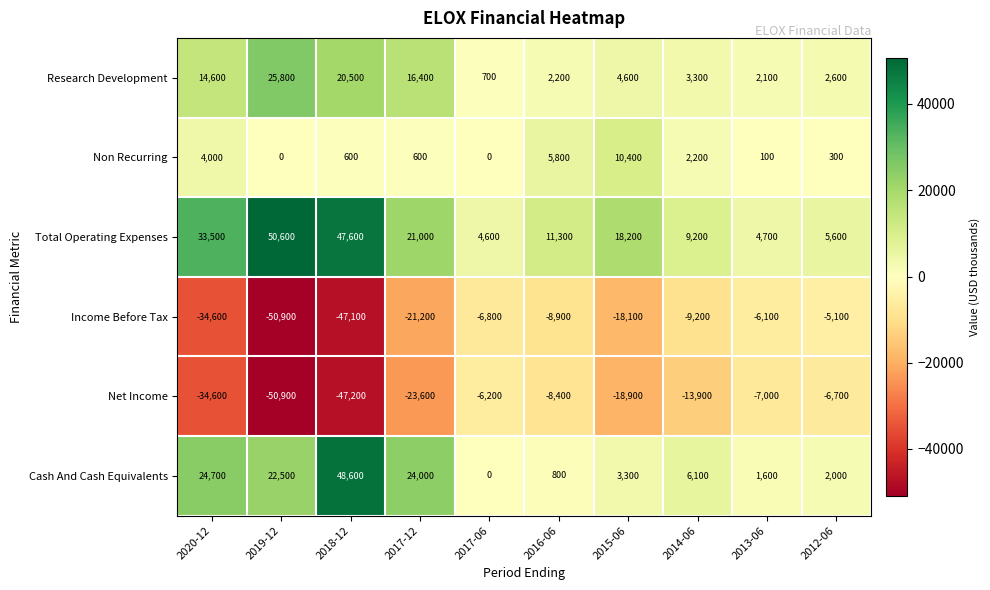

Rank the series at 2013-06 from lowest to highest value.

Net Income, Income Before Tax, Non Recurring, Cash And Cash Equivalents, Research Development, Total Operating Expenses